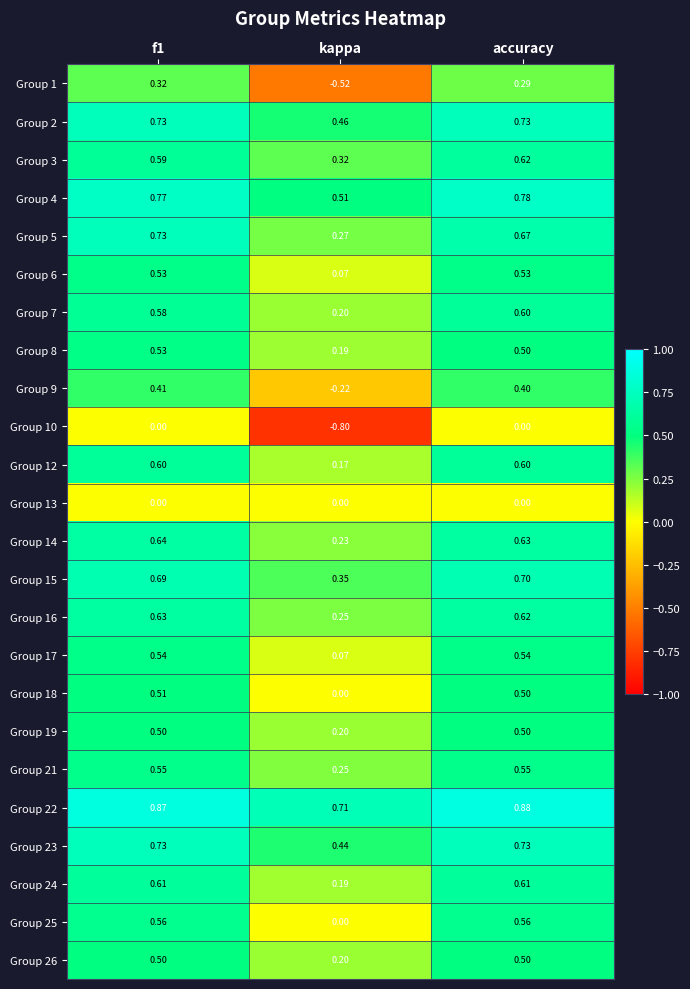

Is the value of Group 13 at accuracy greater than the value of Group 16 at accuracy?

No